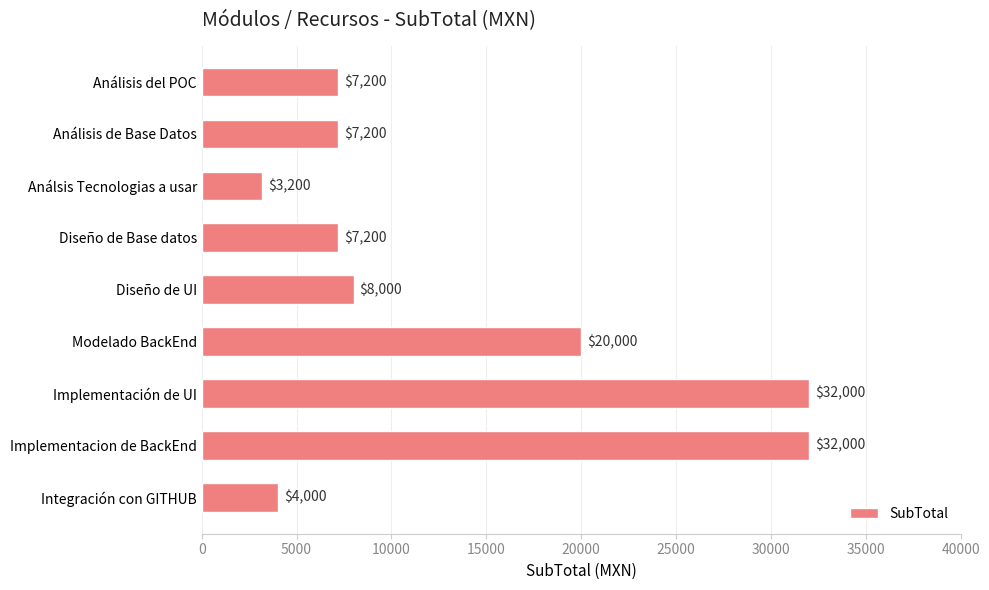

True or false: the data shows 20000 at Modelado BackEnd.

True